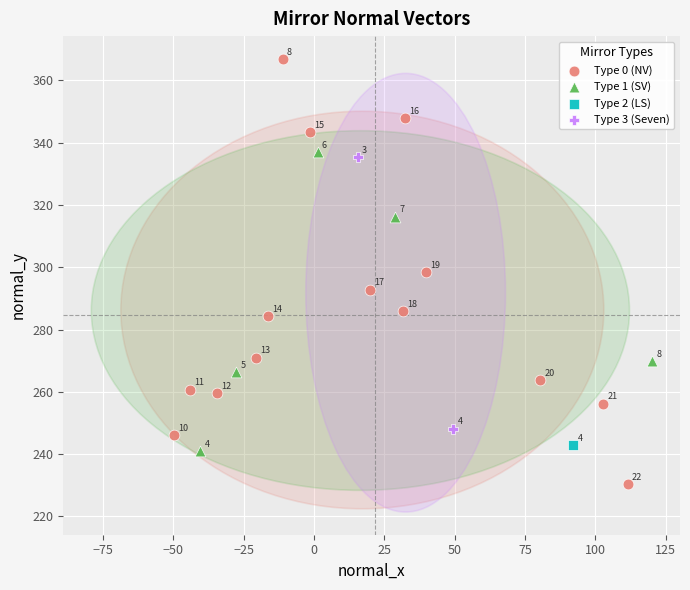

What are all the series names shown in the legend?

Type 0 (NV), Type 1 (SV), Type 2 (LS), Type 3 (Seven)